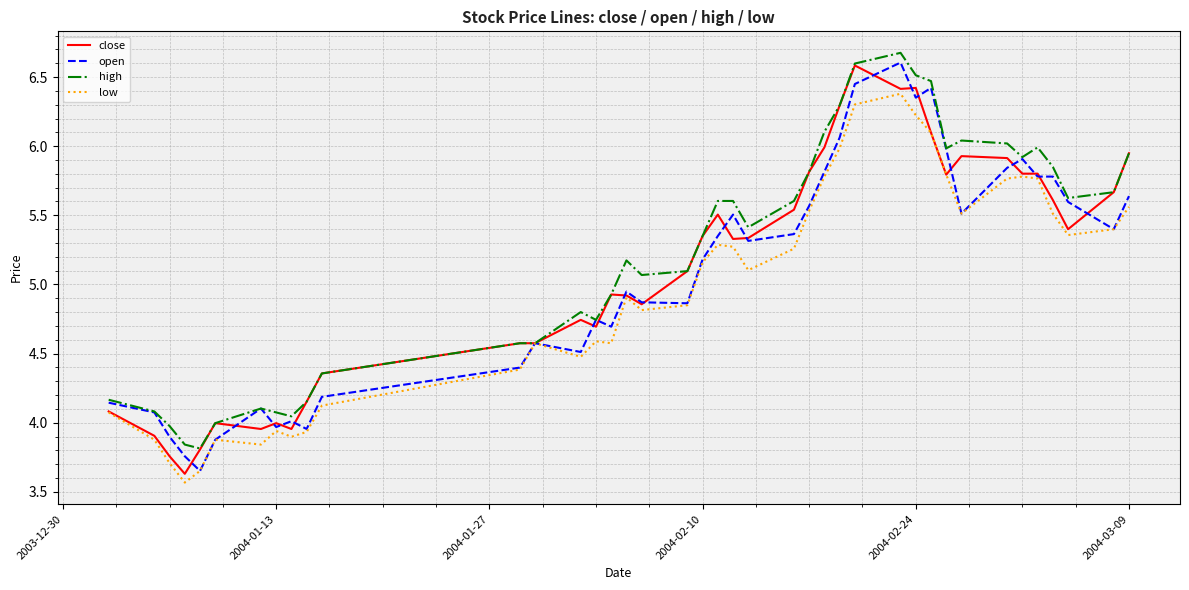

Rank the series by their average value, from highest to lowest.

high, close, open, low